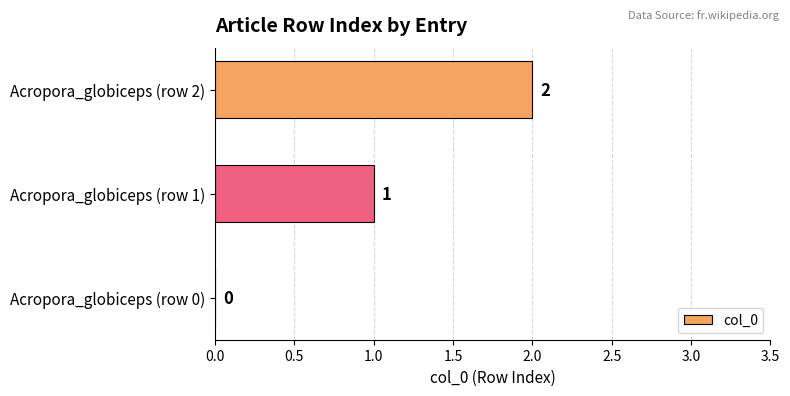

The value at Acropora_globiceps (row 2) is 2. True or false?

True